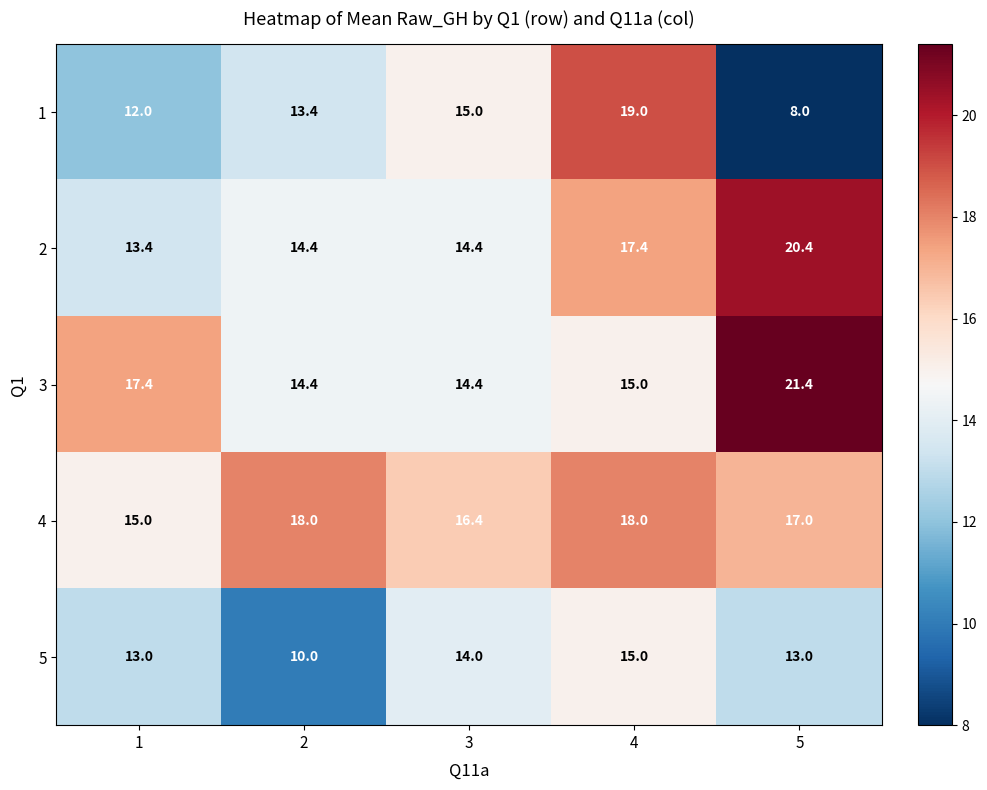

Where is 4 nearest to the value 16?

3